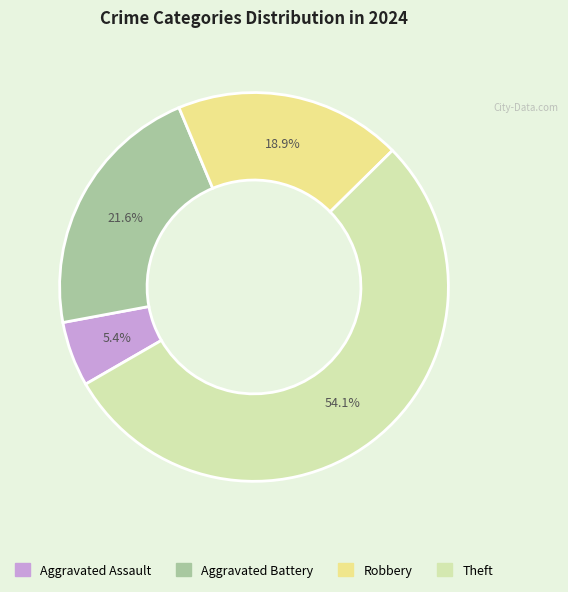

Which slice is the smallest?

Aggravated Assault